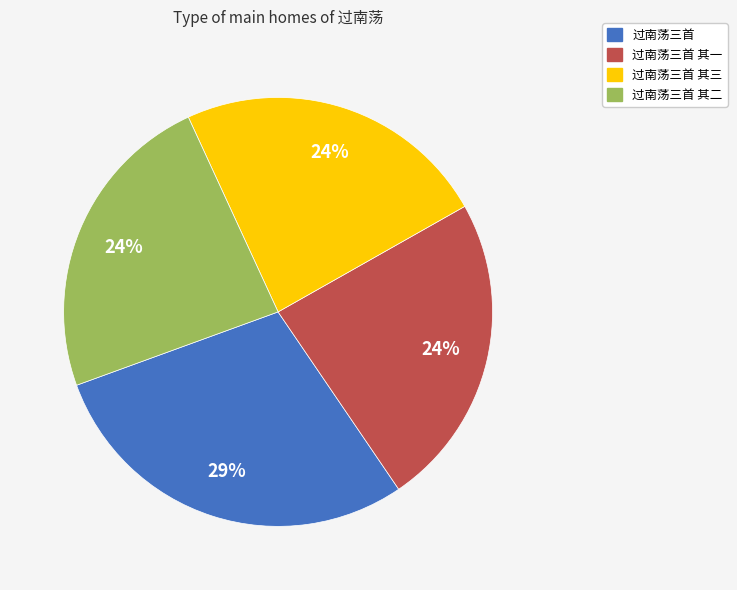

Is there a majority slice in this chart?

No